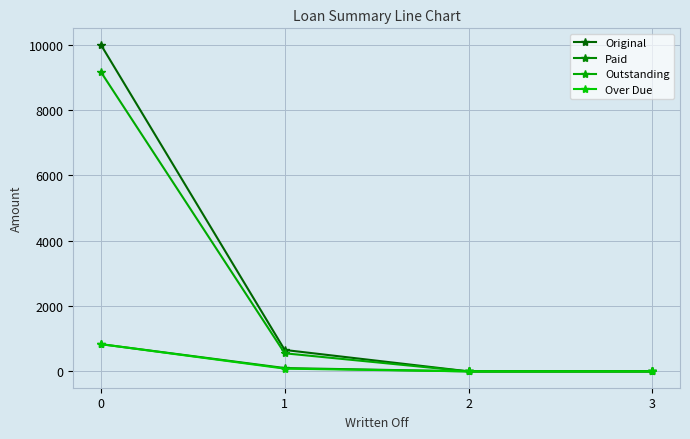

Is this an area chart (filled region under the line)?

No